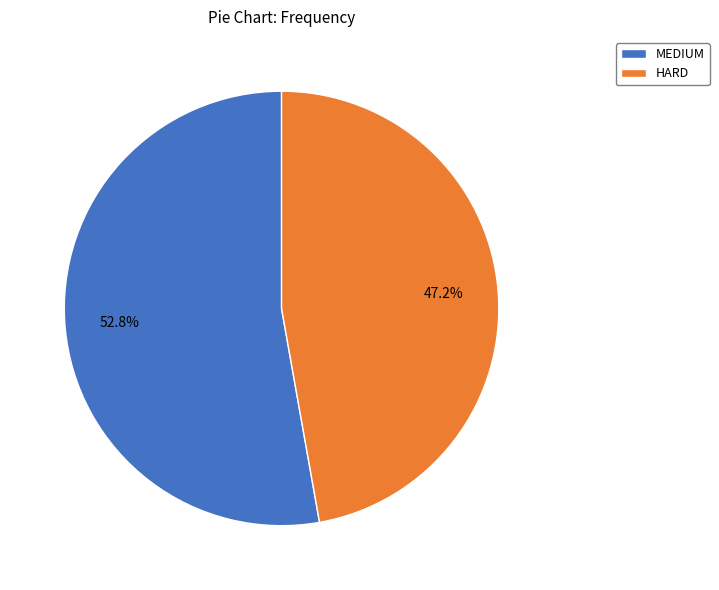

To the nearest percent, what is the average slice percentage?

50%